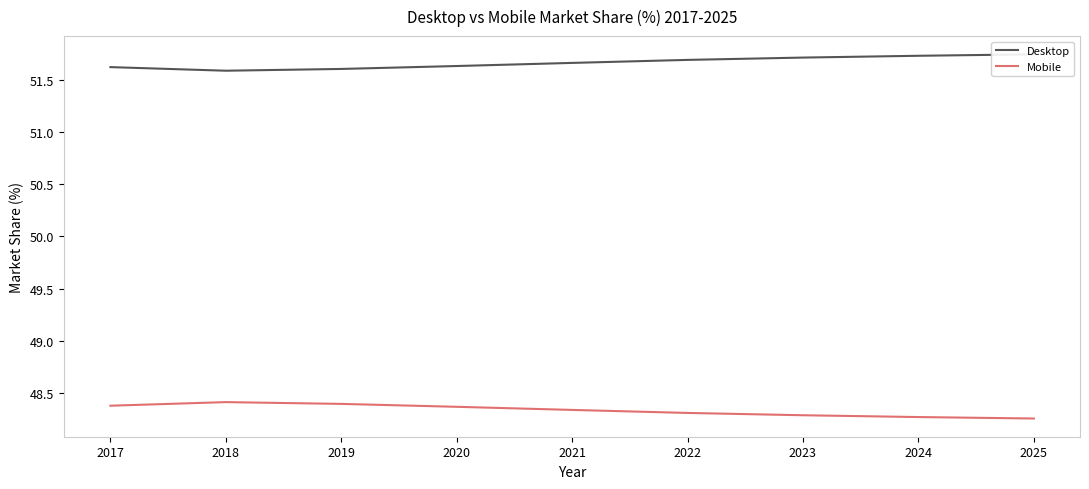

What are all the series names shown in the legend?

Desktop, Mobile